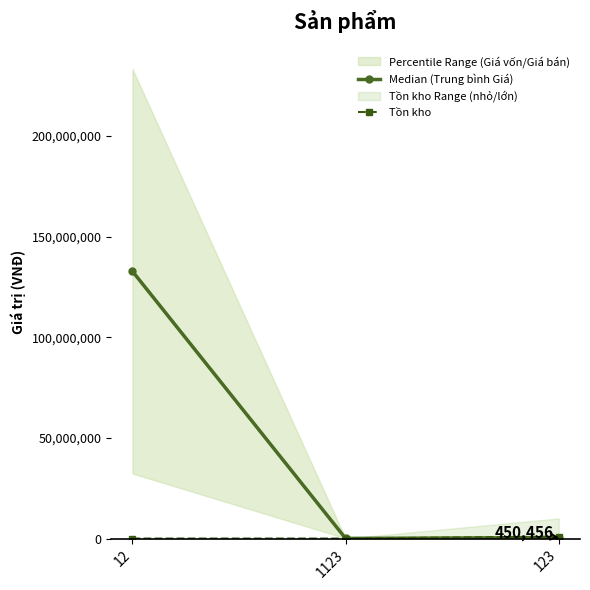

Rank the categories by Median (Trung bình Giá) value from highest to lowest.

12, 123, 1123